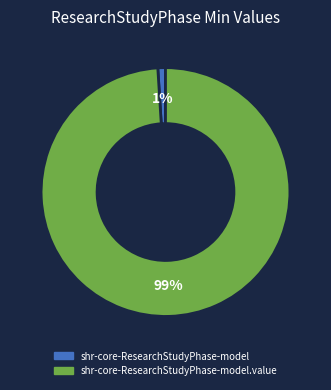

Is it true that shr-core-ResearchStudyPhase-model is 12% of the pie?

False